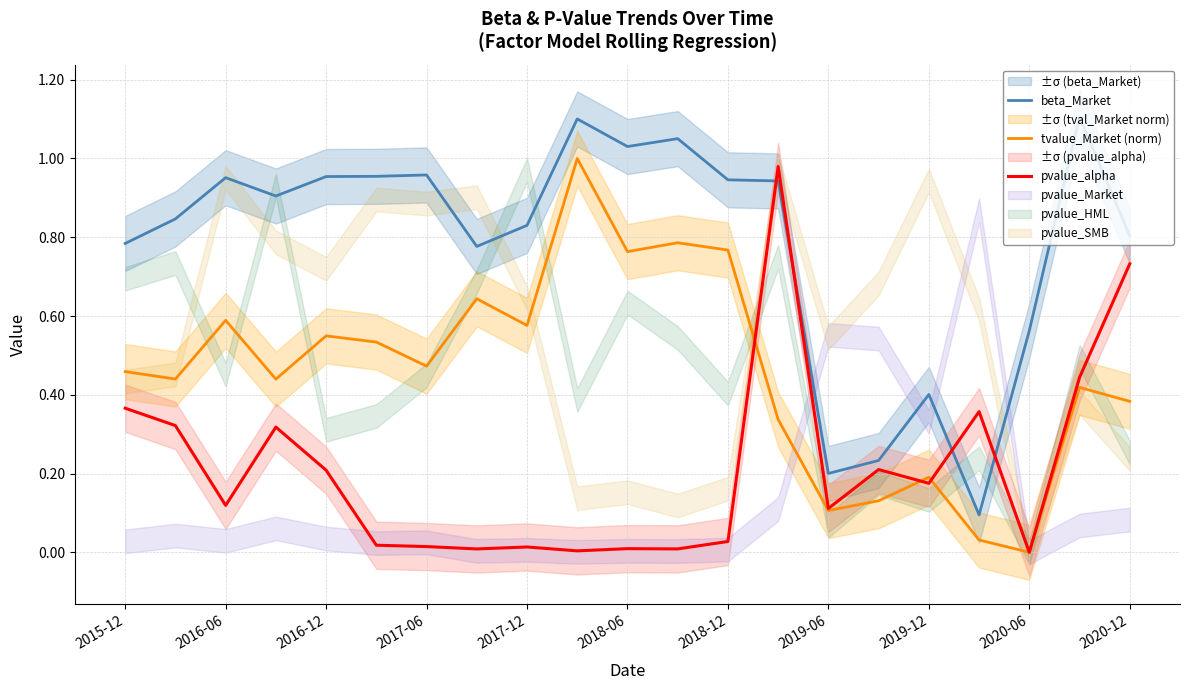

What is the sum of all tvalue_Market (norm) values?

9.6